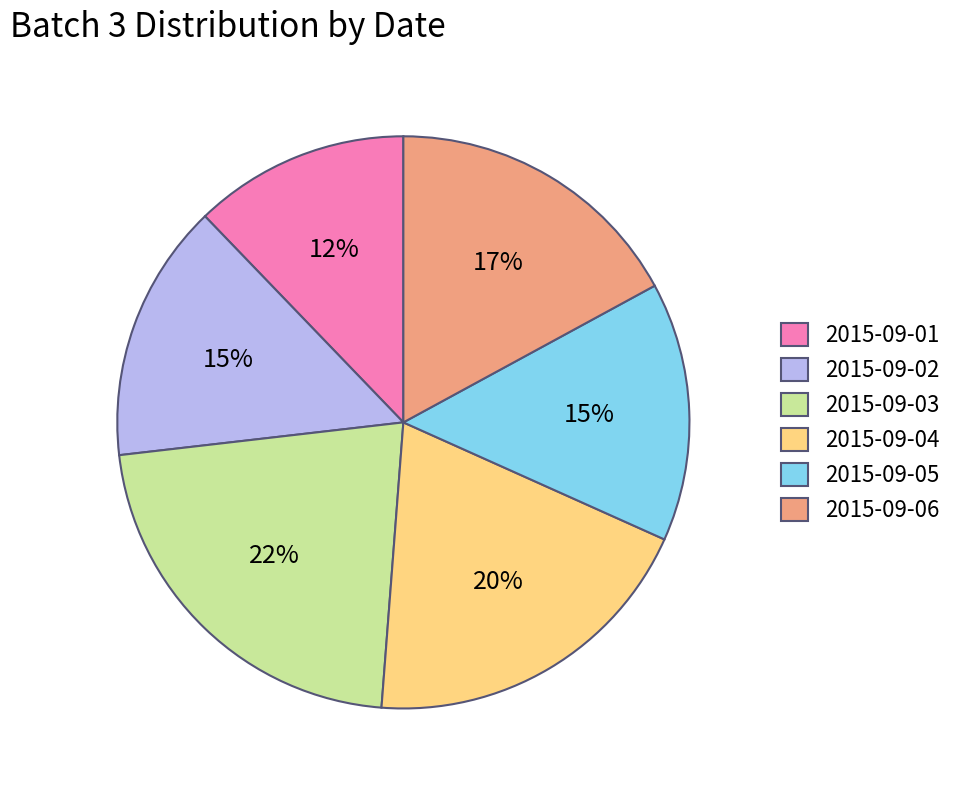

How many segments does this pie chart have?

6